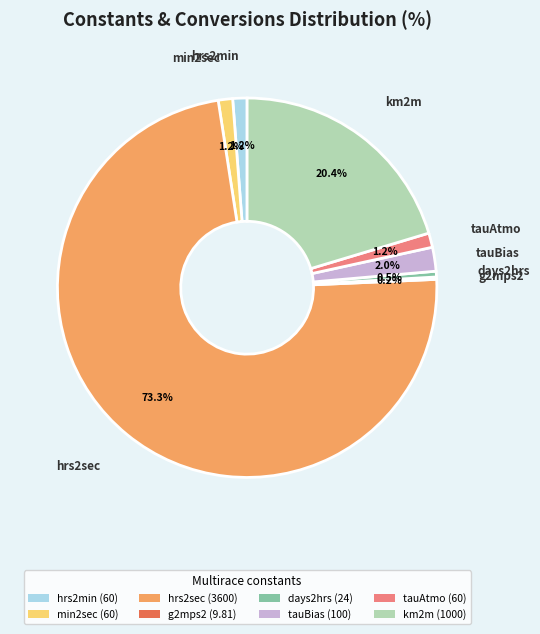

Do tauBias (100) and hrs2min (60) together represent more than half of the pie?

No